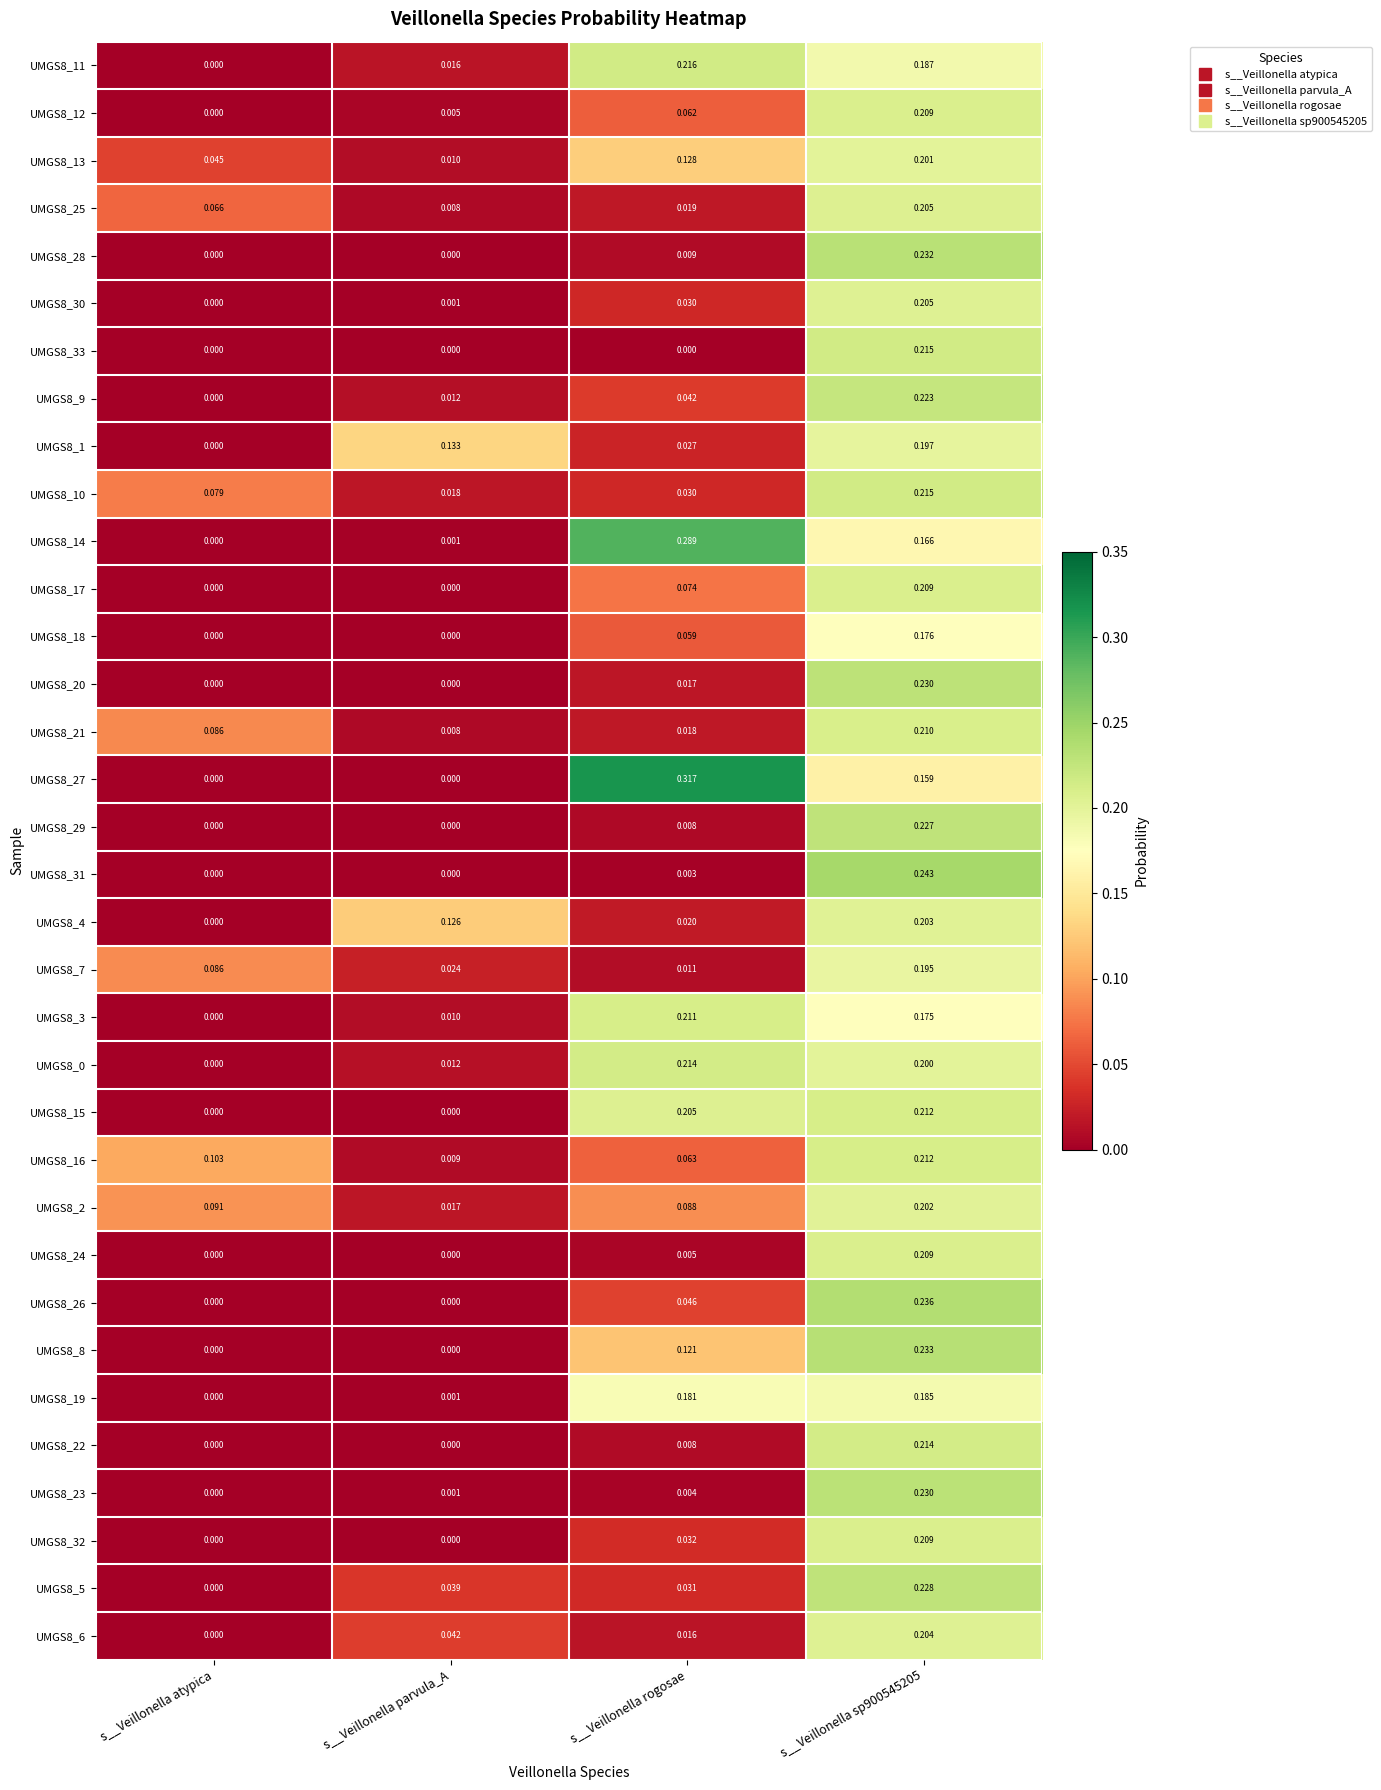

Is the value of UMGS8_9 at s__Veillonella parvula_A greater than the value of UMGS8_18 at s__Veillonella rogosae?

No